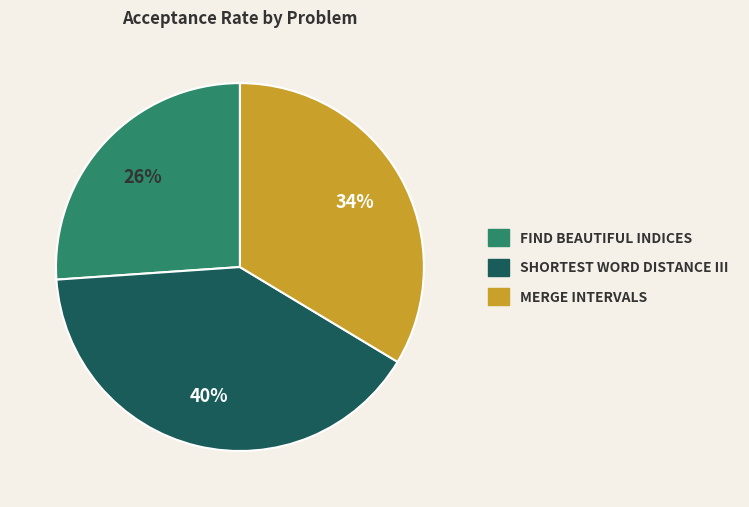

How many slices are in this pie chart?

3